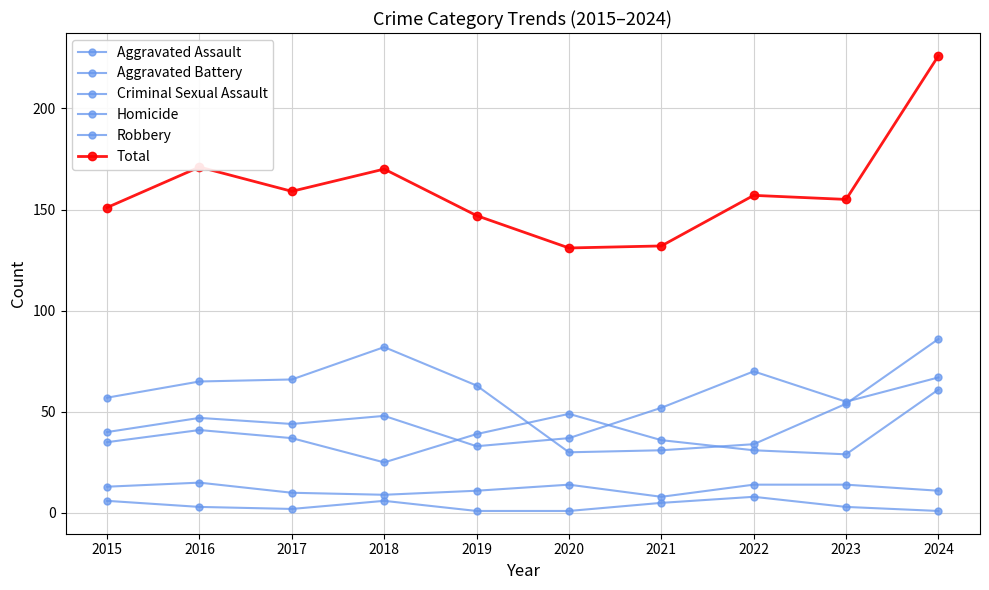

At which label is Aggravated Assault closest to 51?

2021